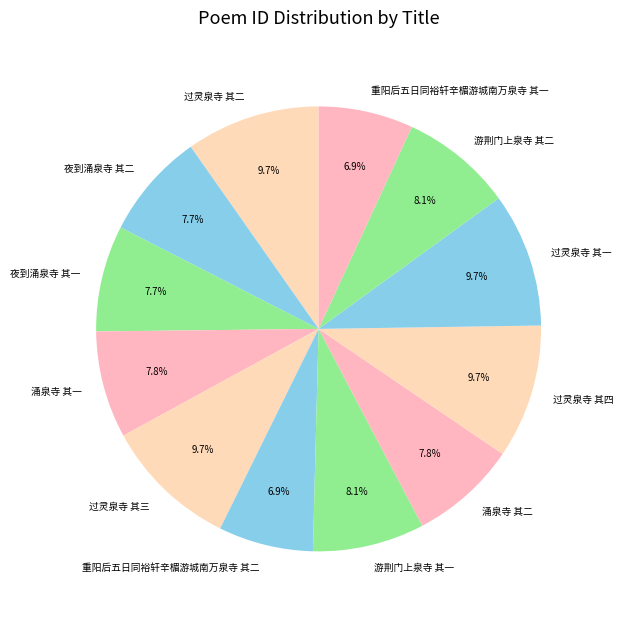

Count the number of slices in the pie.

12